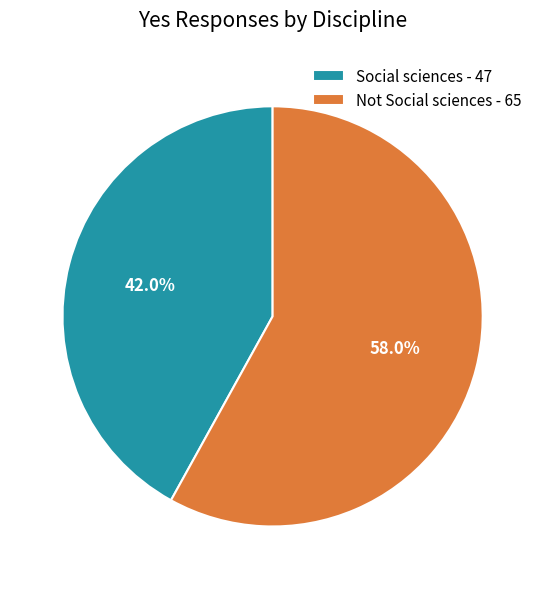

How many slices are in this pie chart?

2